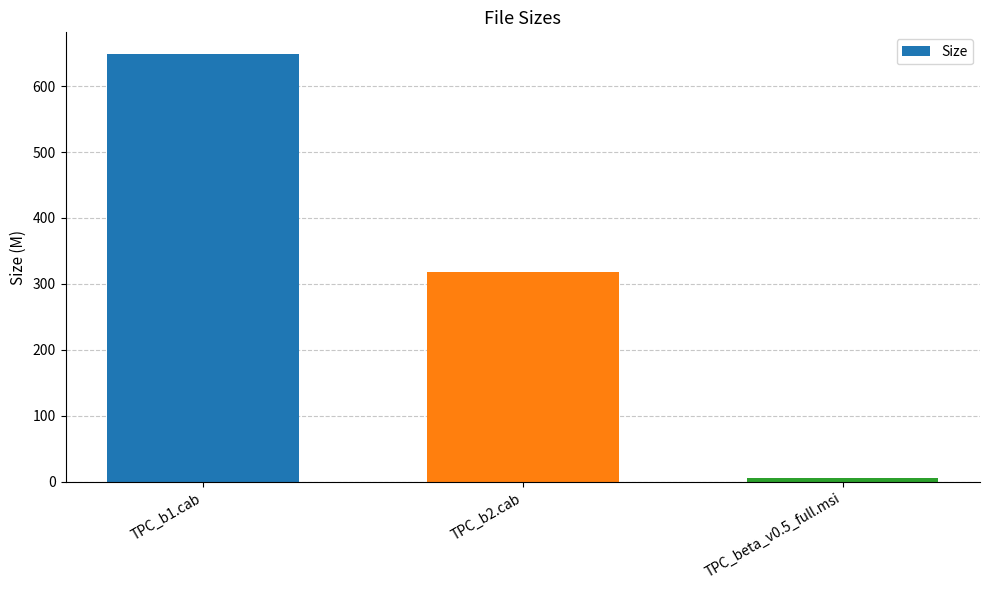

List the labels in order of value, smallest first.

TPC_beta_v0.5_full.msi, TPC_b2.cab, TPC_b1.cab